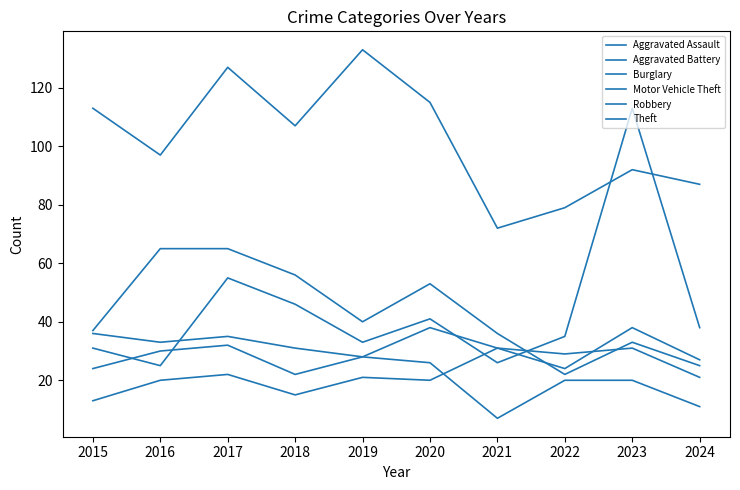

What is the sum of all Theft values?

1022